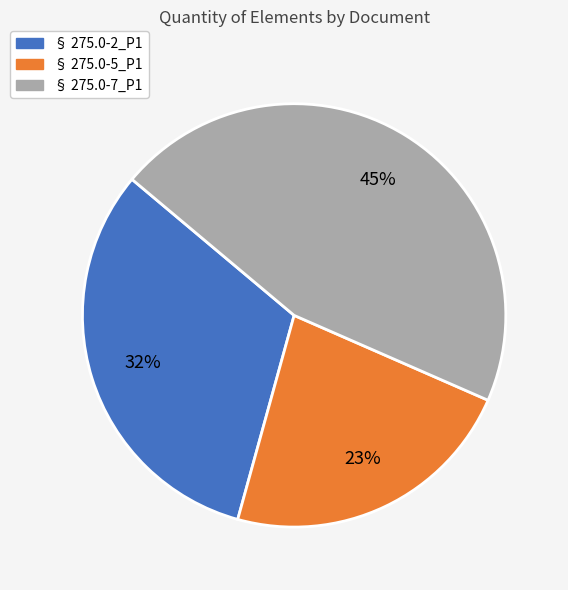

To the nearest percent, what percentage of the pie is § 275.0-7_P1?

45%